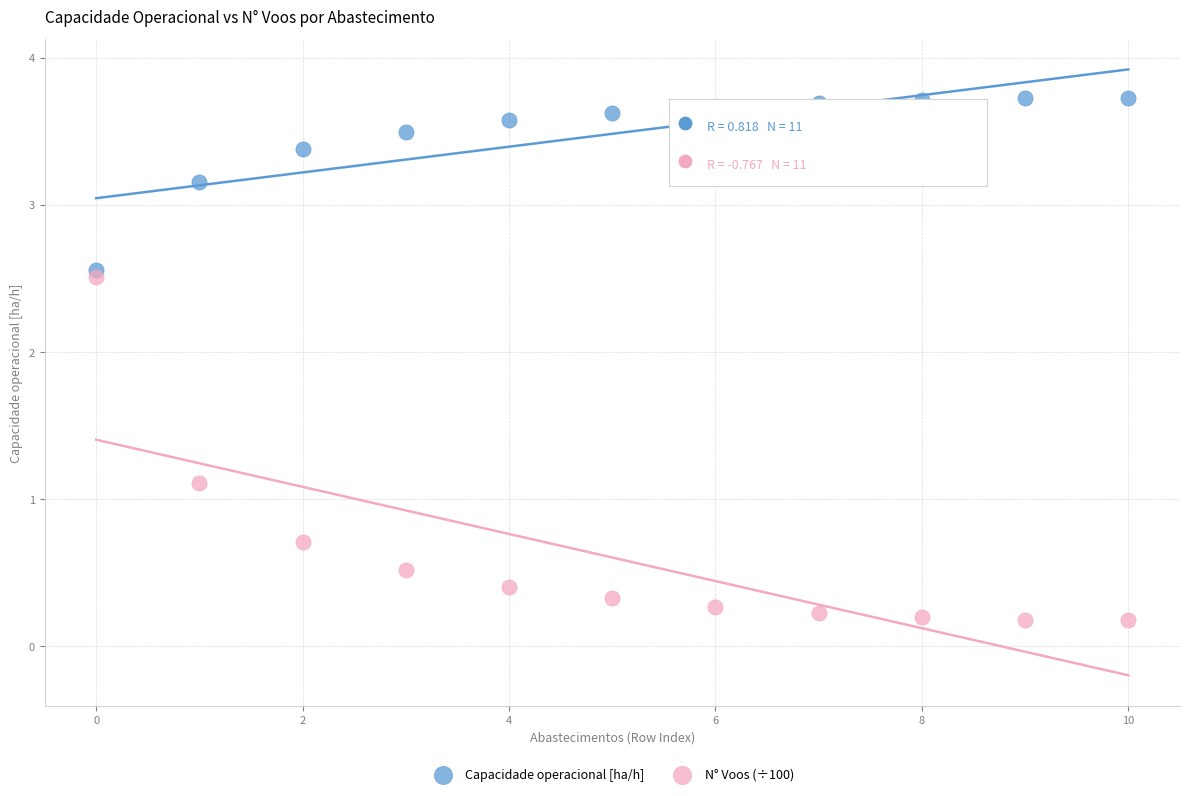

Across all series, what Y value is closest to 1?

1.1